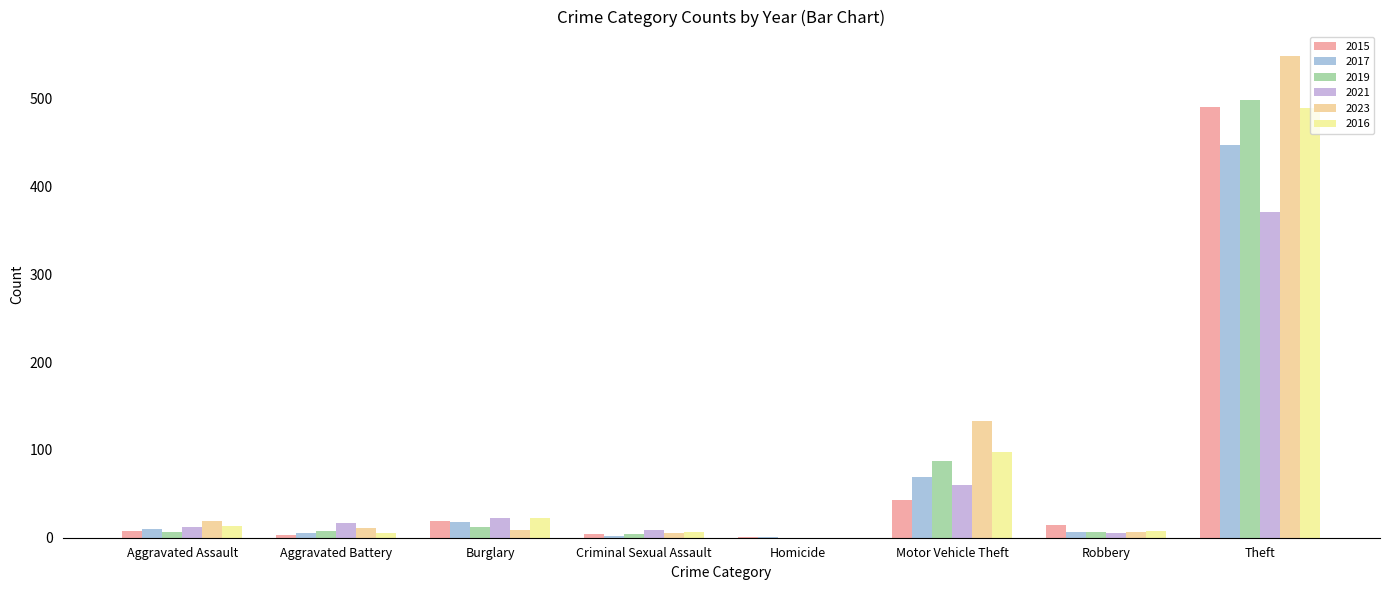

How many groups of bars are there?

8